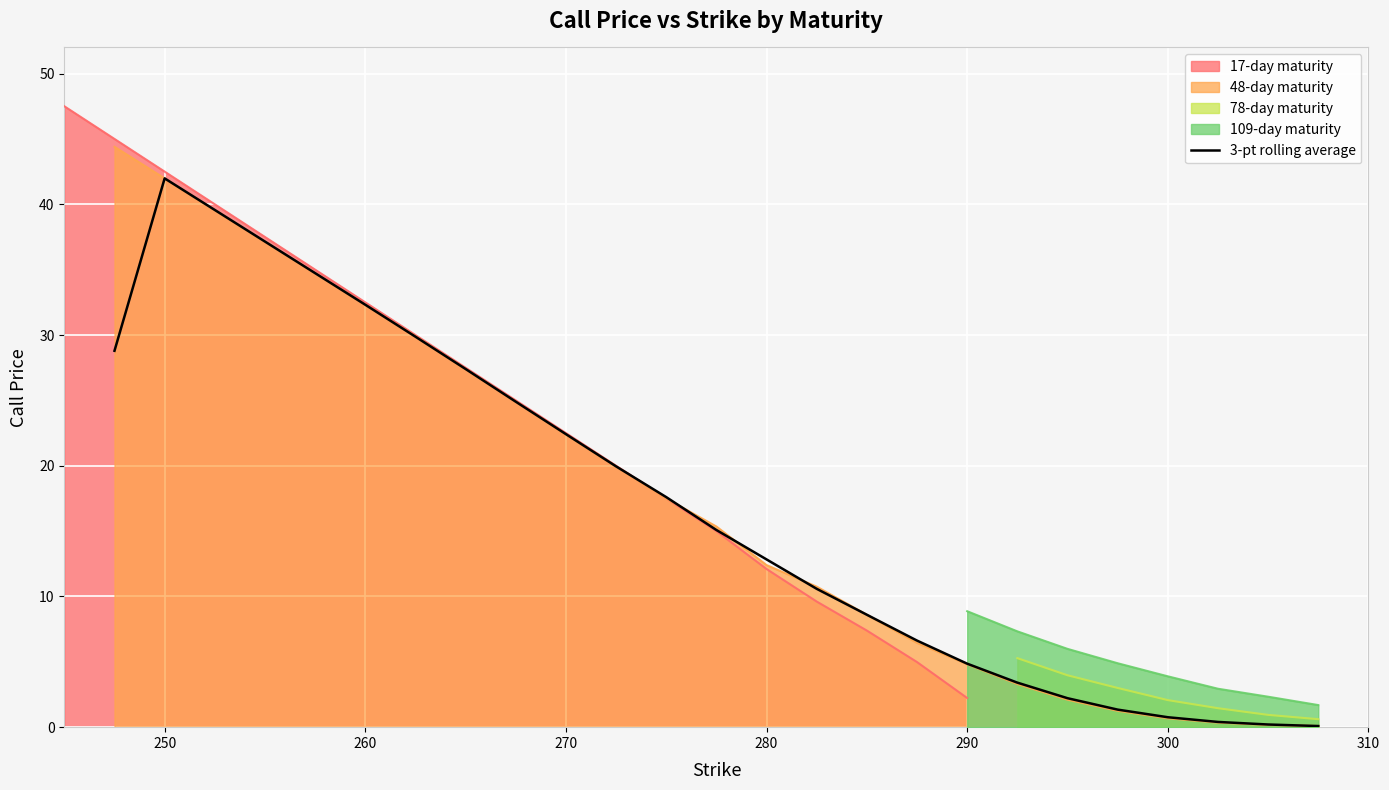

Does the chart display data point markers on the line(s)?

No